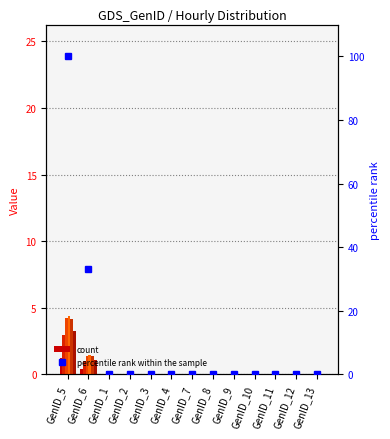

Is it true that col_8 equals 0.0 at GenID_11?

True